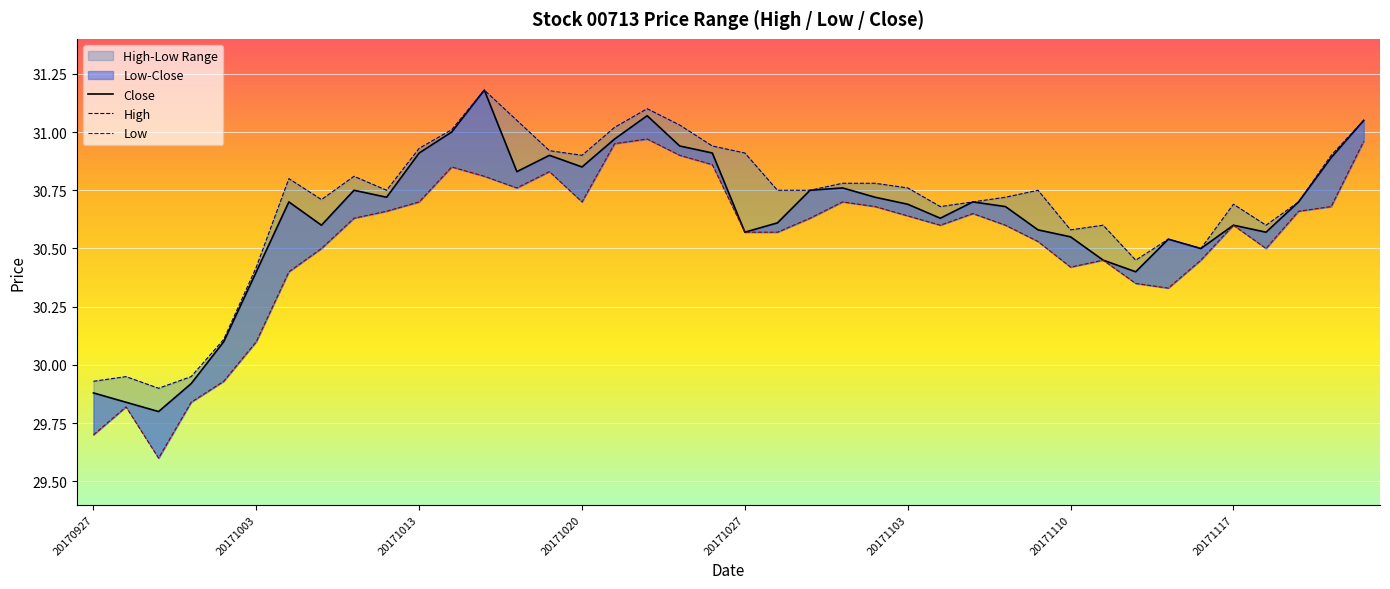

Is it true that Low equals 30.6 at 20171030?

True